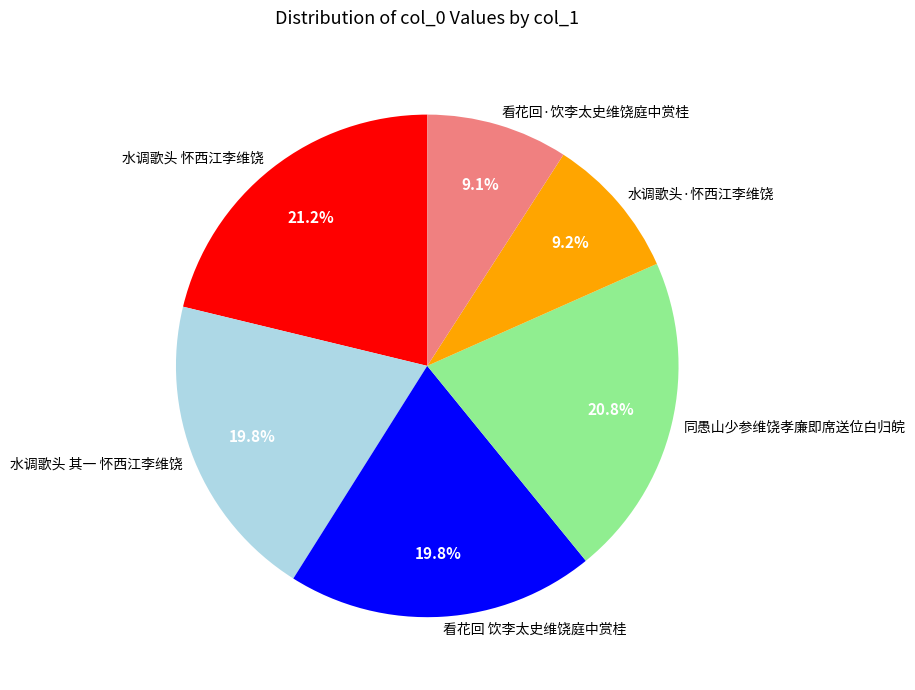

How many slices are in this pie chart?

6